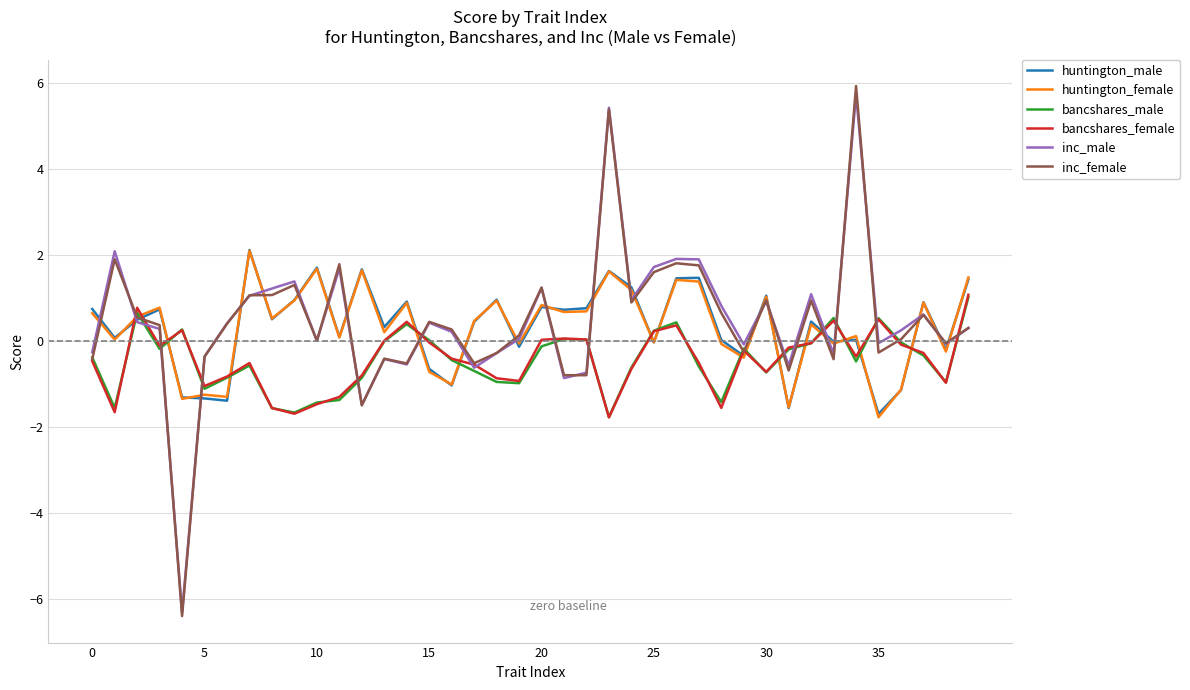

Does the chart display data point markers on the line(s)?

No